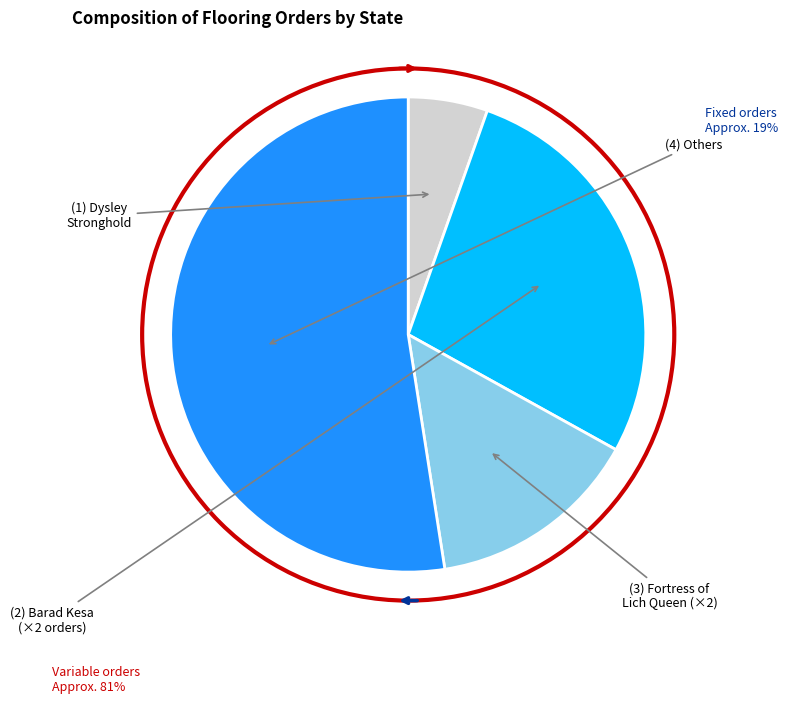

Is there any slice that represents more than half of the pie?

Yes